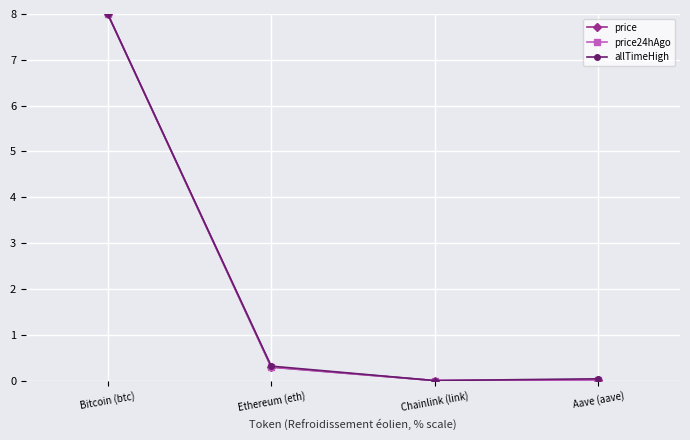

Where is the first local minimum for price24hAgo?

Chainlink (link)